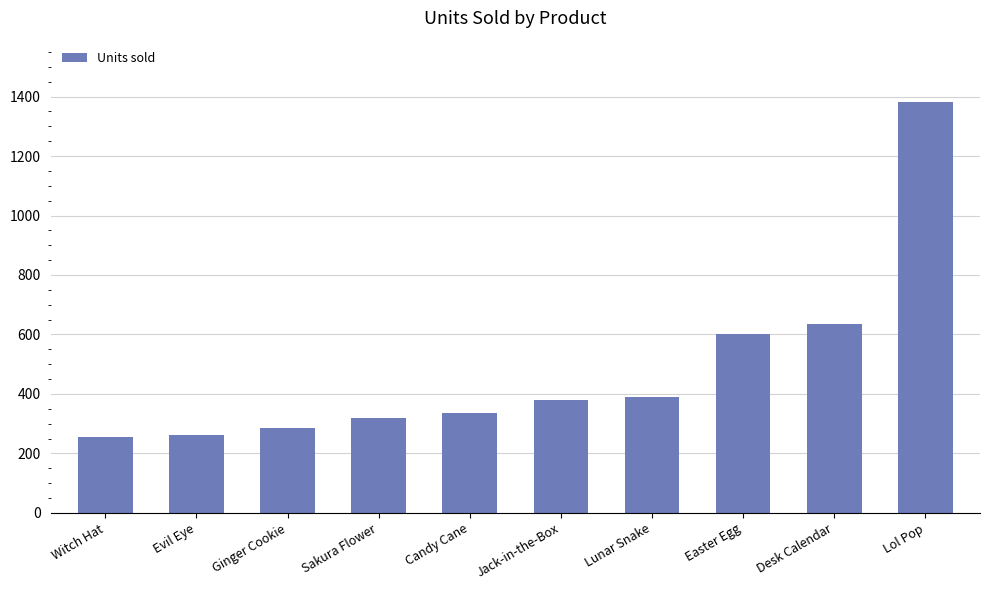

The value at Ginger Cookie is 431. True or false?

False